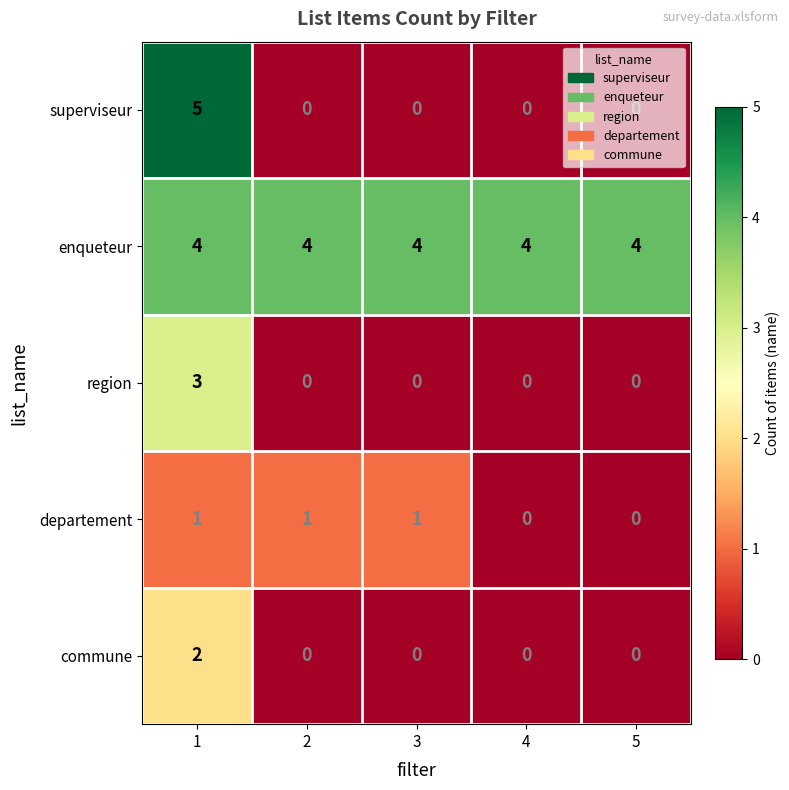

What is the sum of all enqueteur values?

20